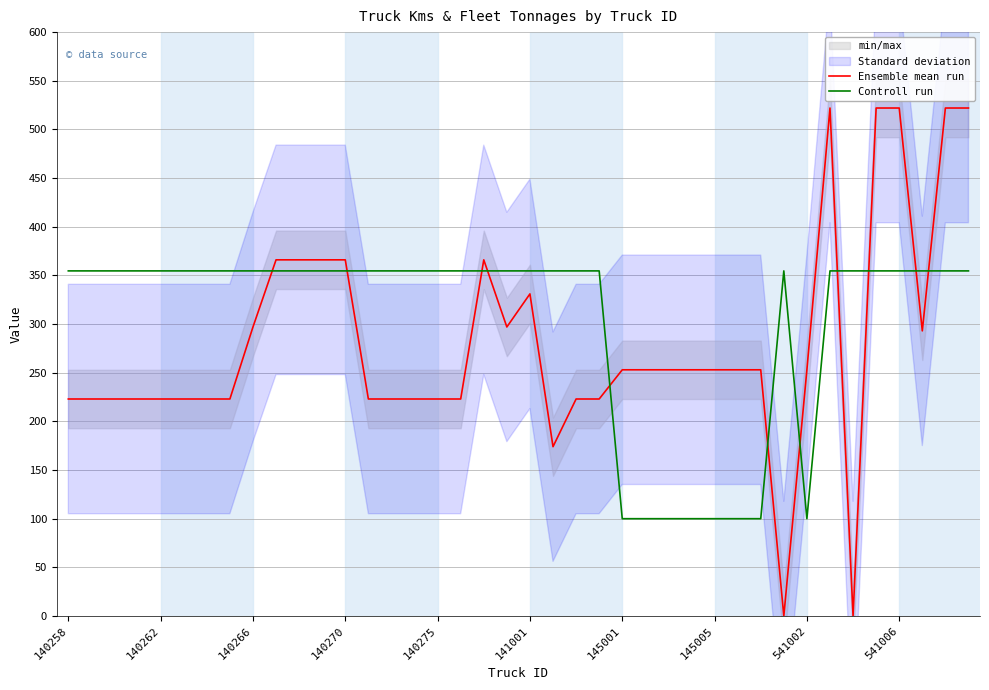

At how many categories does at least one series exceed 77?

40